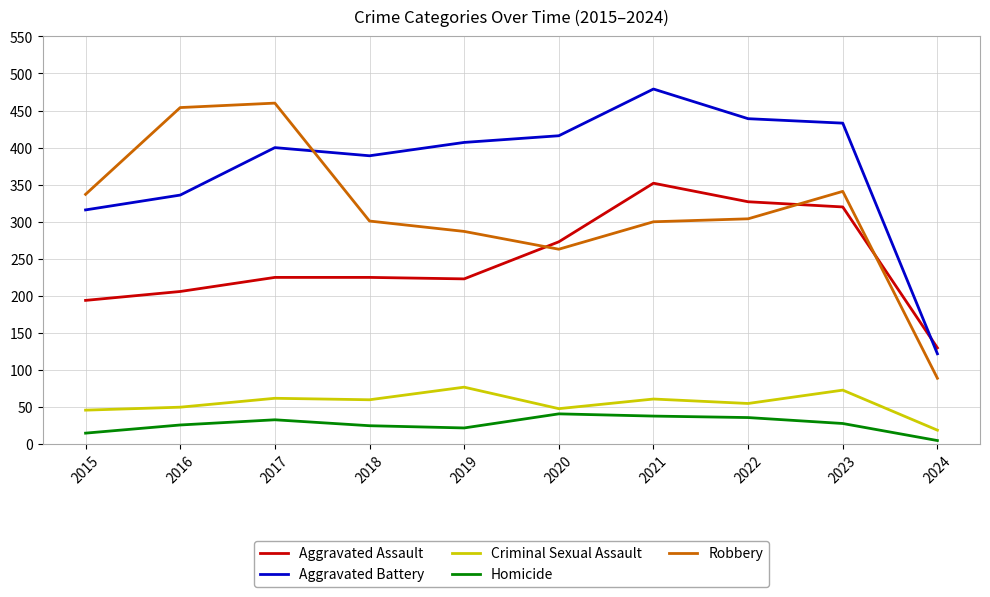

What is the smallest value displayed?

5